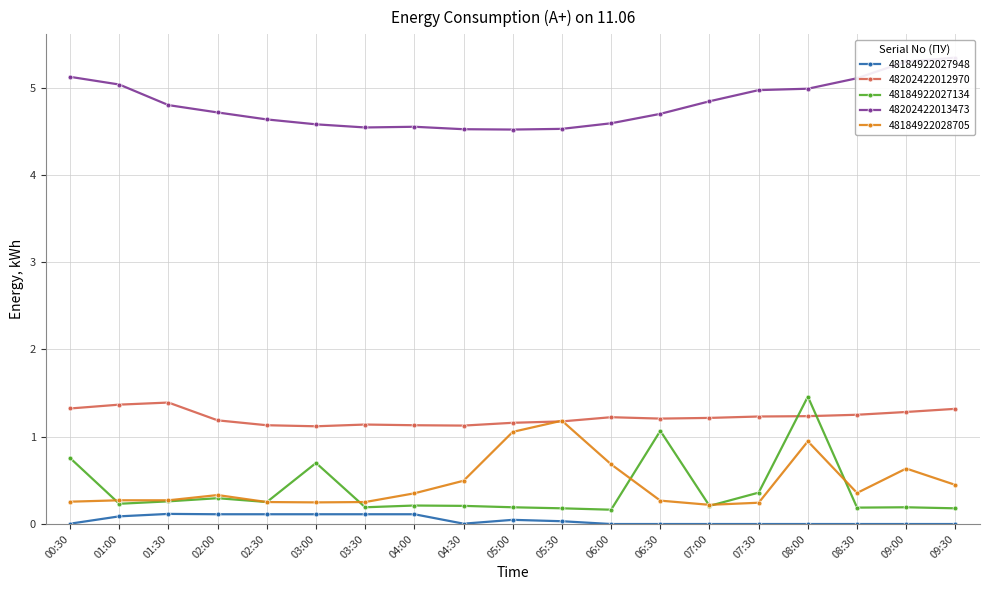

True or false: 48202422013473 and 48202422012970 cross at least once.

False